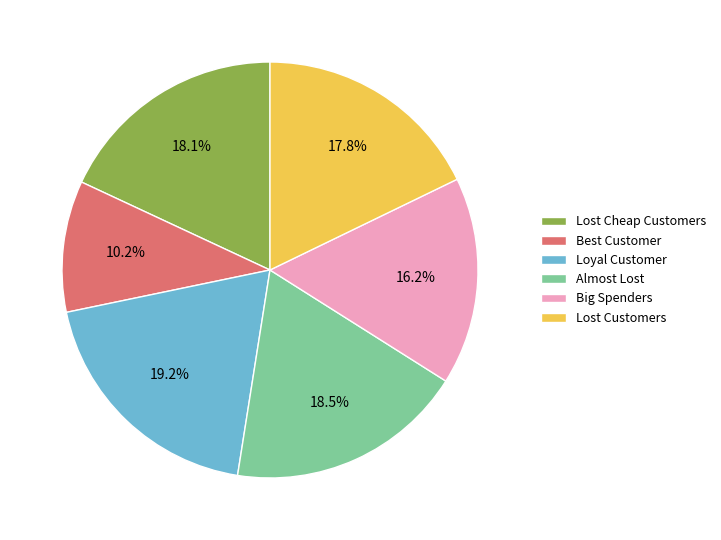

Which category has the smallest portion of the pie?

Best Customer